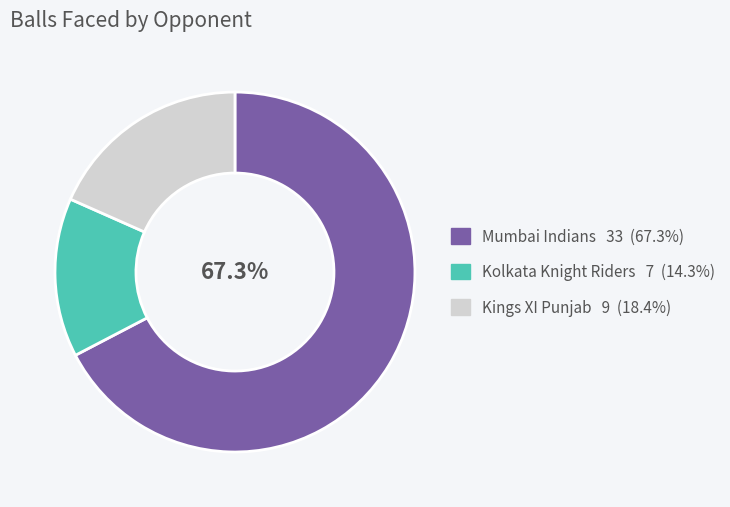

What percentage is NOT represented by Mumbai Indians?

32.7%